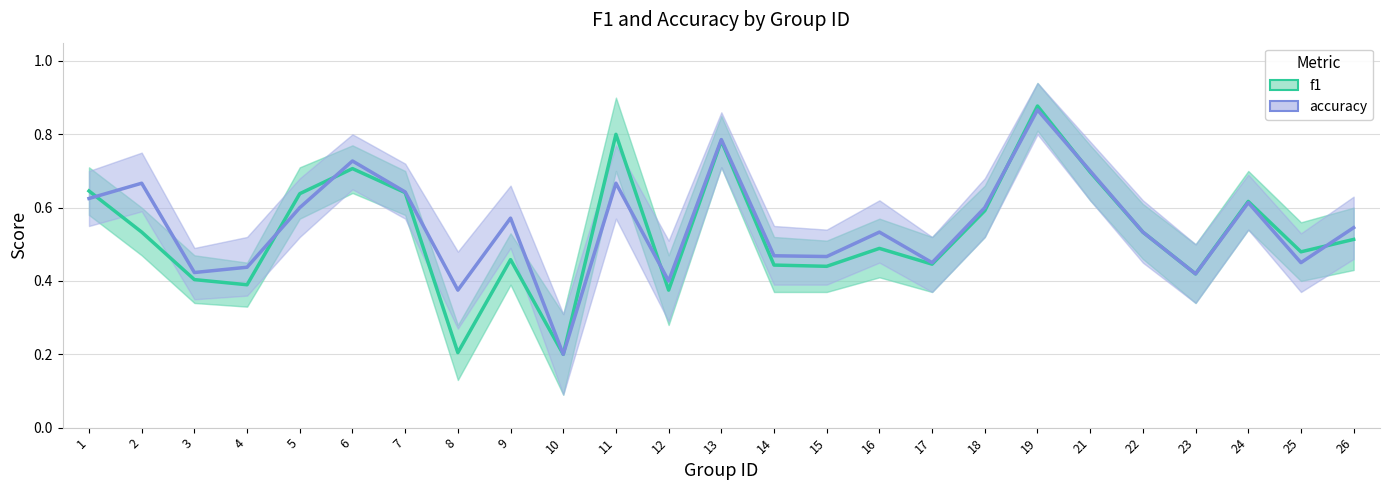

True or false: f1 and accuracy intersect in this chart.

True